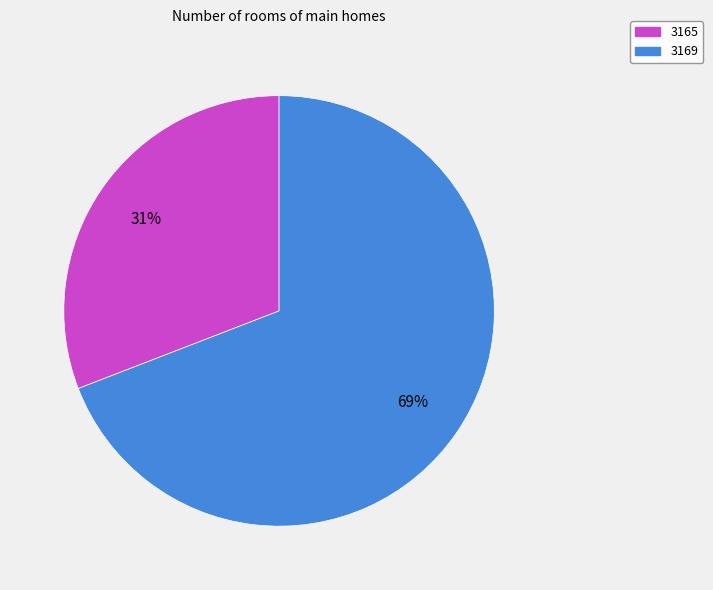

Does 3165 represent more than half of the total?

No